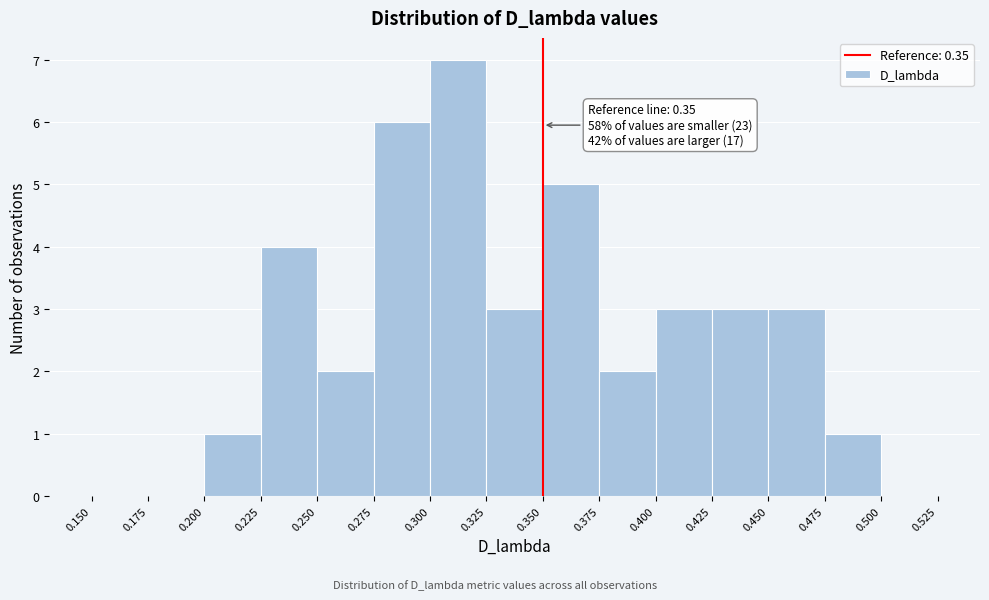

Which range on the x-axis has the tallest bar?

0.300 to 0.325